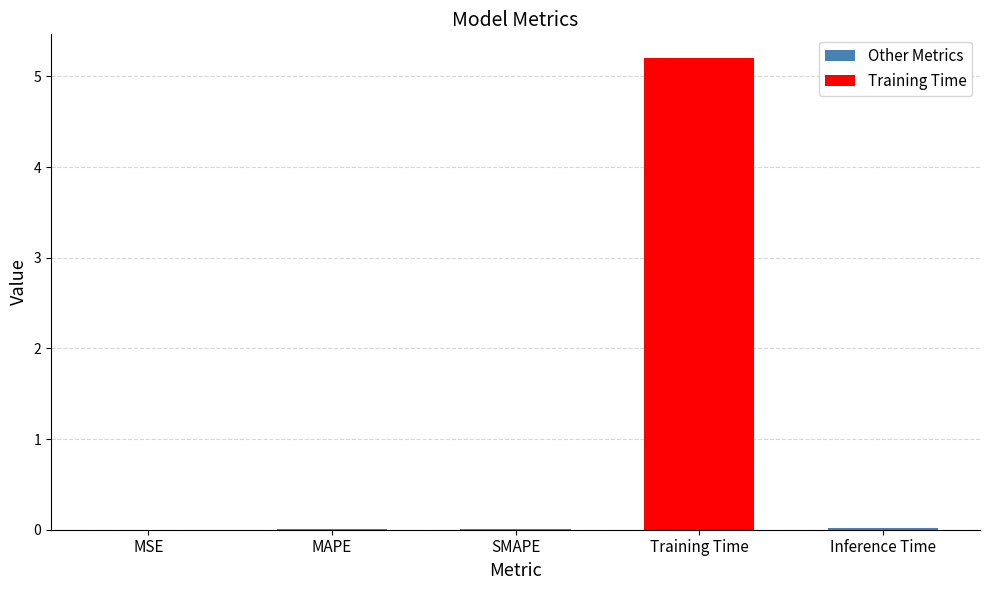

The value at MAPE is 0.0. True or false?

True